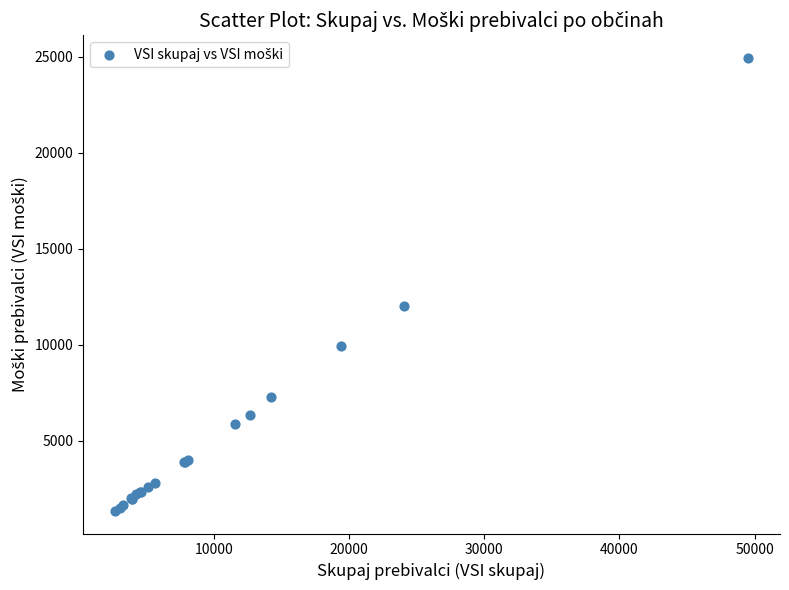

What Y value in the scatter plot is closest to 13147?

12016